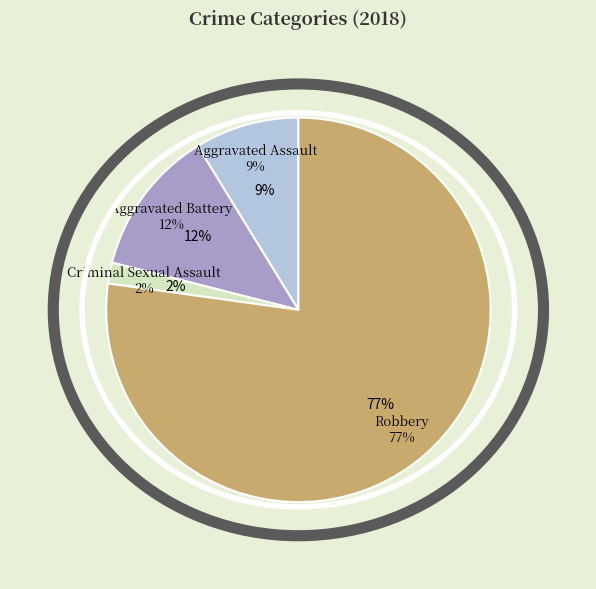

What percentage do Robbery and Aggravated Assault together represent?

86.0%